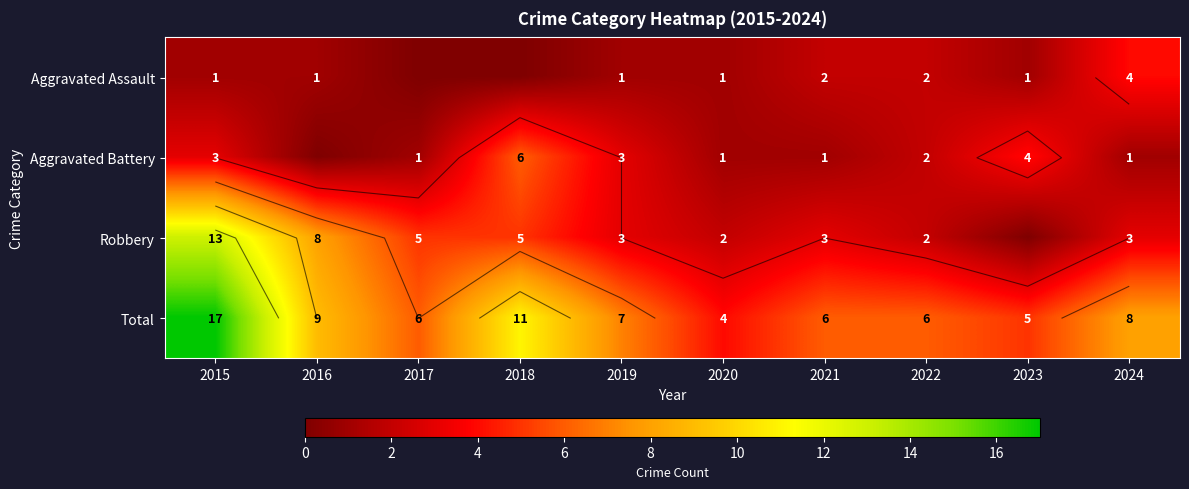

Is the value of Robbery at 2024 greater than the value of Total at 2017?

No